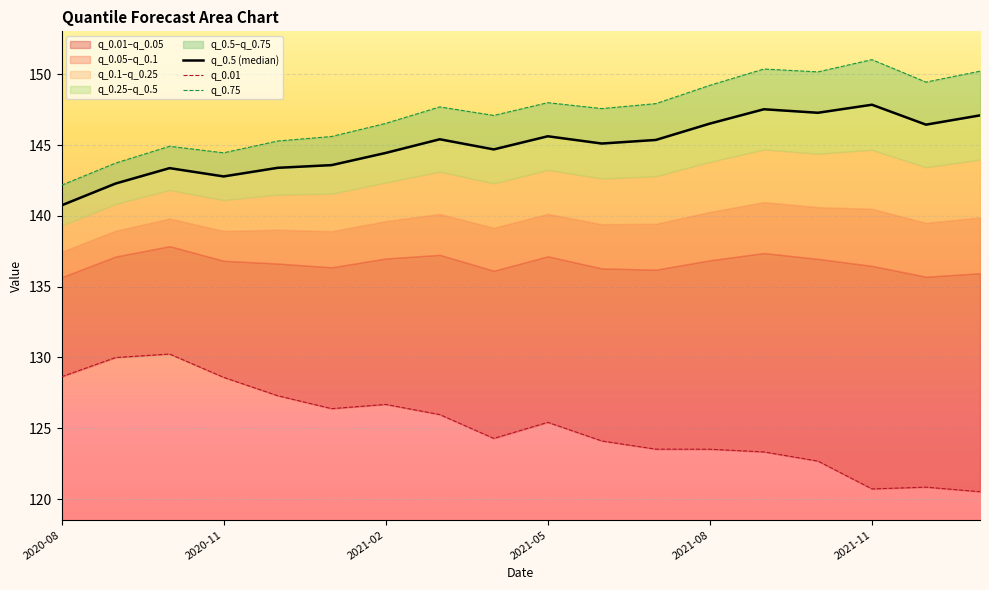

True or false: q_0.5 (median) and q_0.01 cross at least once.

False